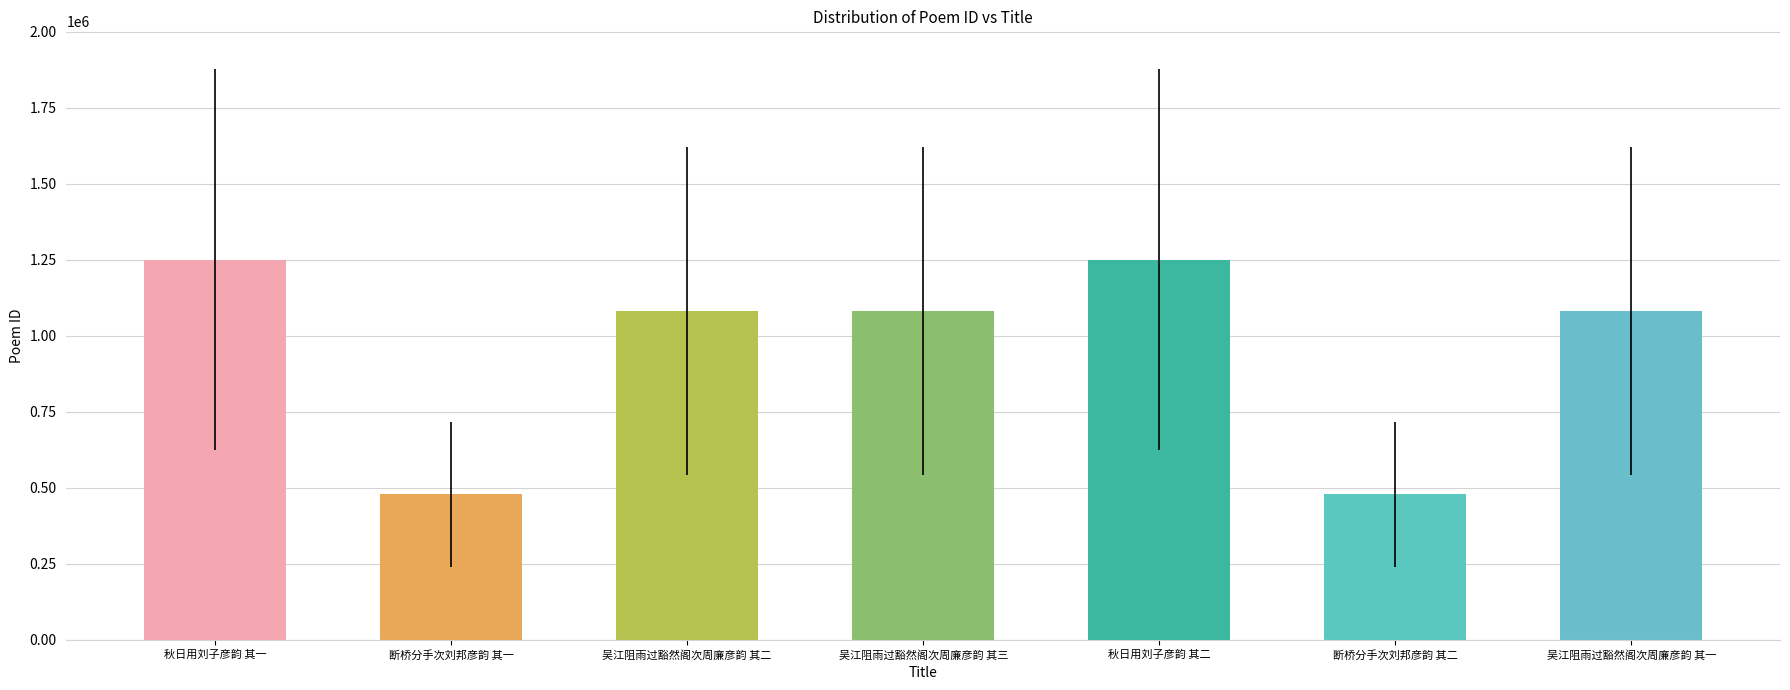

What is the maximum value shown in the chart?

1251232